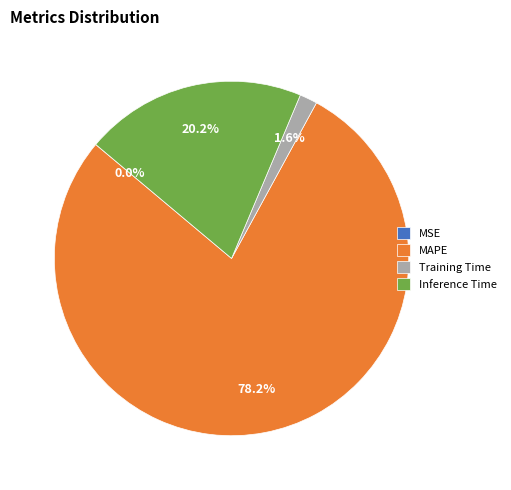

Does MAPE account for over 50% of the chart?

Yes